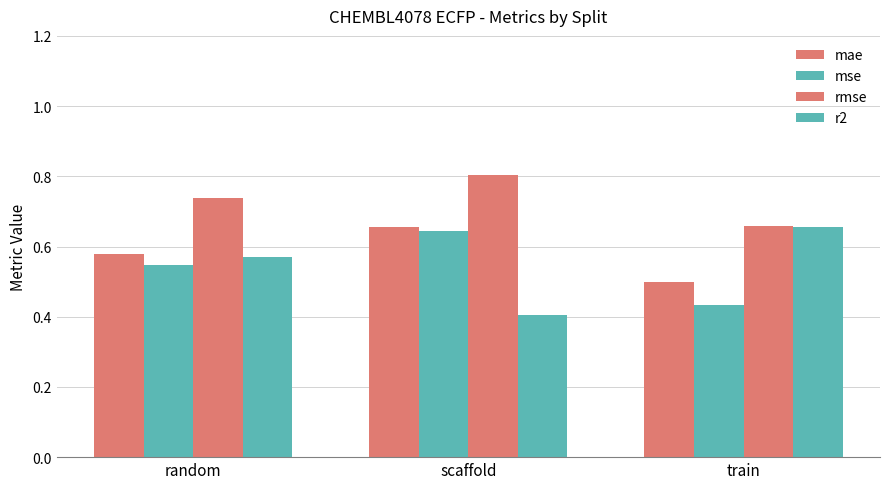

Count the number of categories in the chart.

3